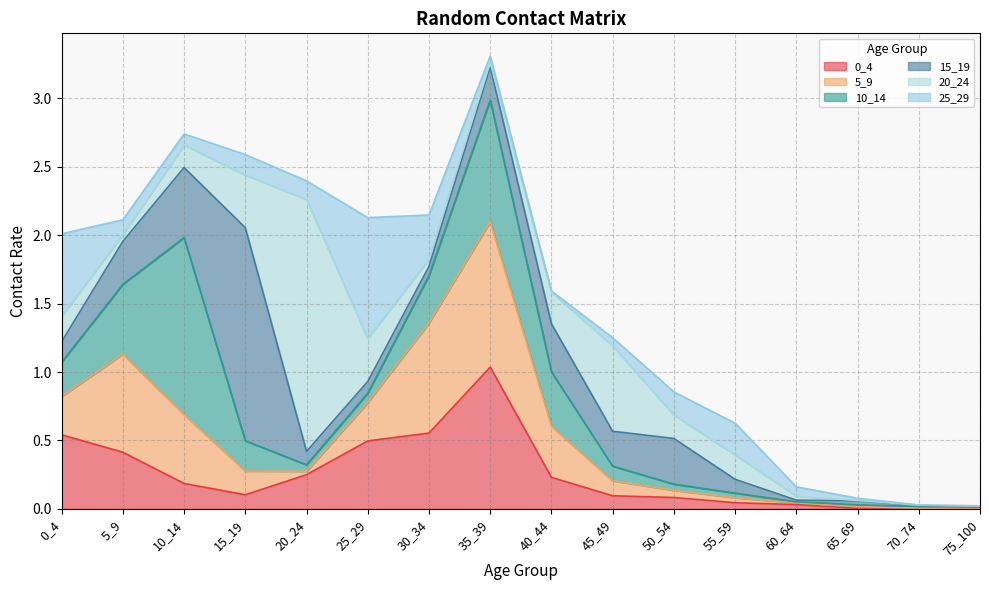

What is the difference between the highest and lowest values at 35_39?

1.0